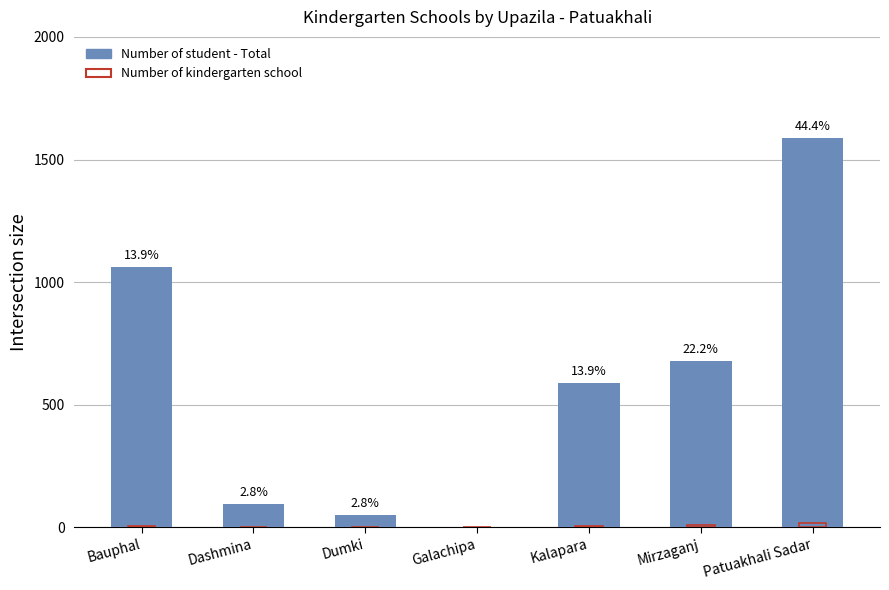

What is the total value across all series at Dashmina?

95